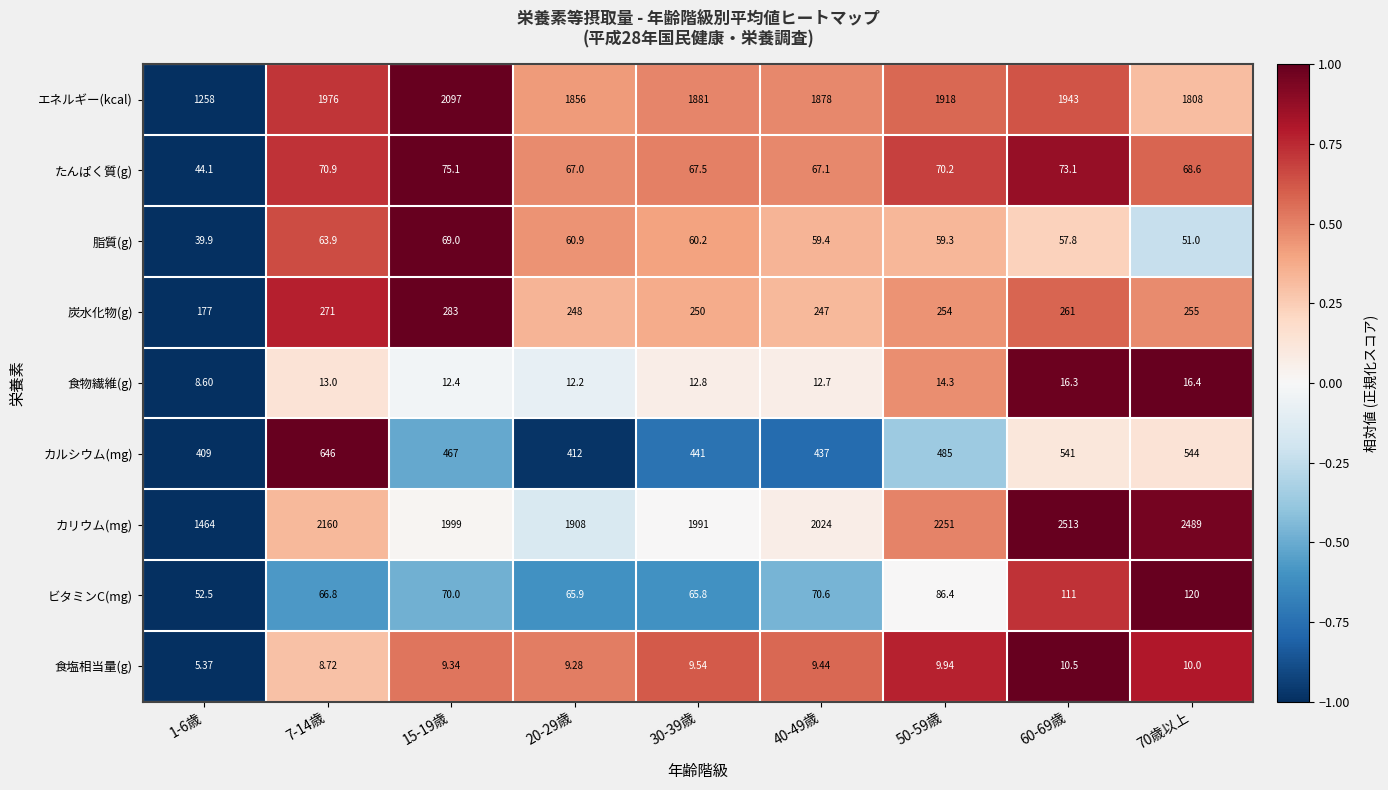

Rank the series by their maximum value, from lowest to highest.

食塩相当量(g), 食物繊維(g), 脂質(g), たんぱく質(g), ビタミンC(mg), 炭水化物(g), カルシウム(mg), エネルギー(kcal), カリウム(mg)